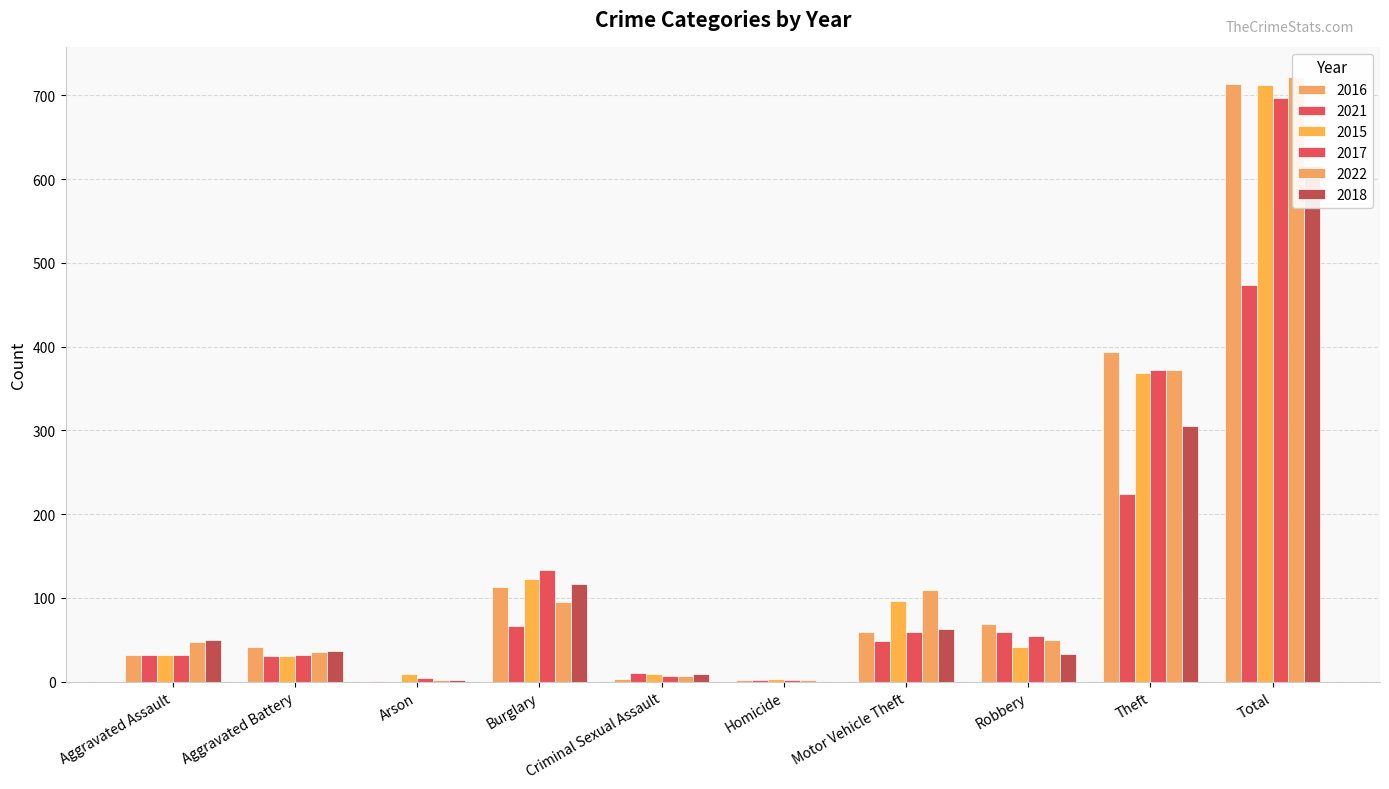

What is the average value of the 2016 series?

143